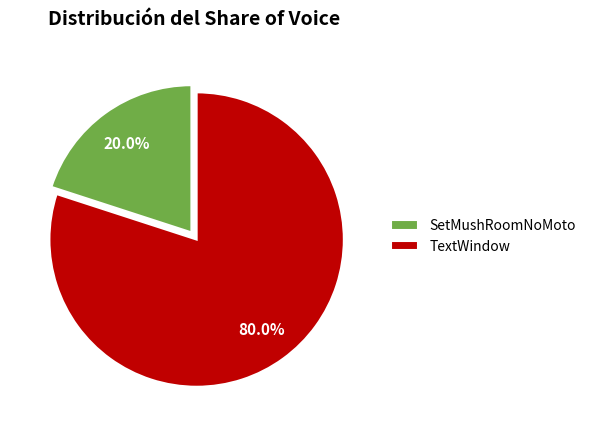

To the nearest percent, what is the average slice percentage?

50%